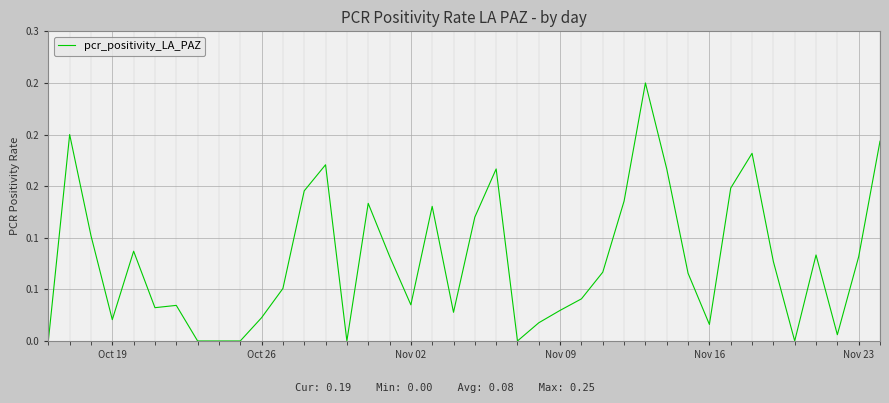

Does the chart display data point markers on the line(s)?

No